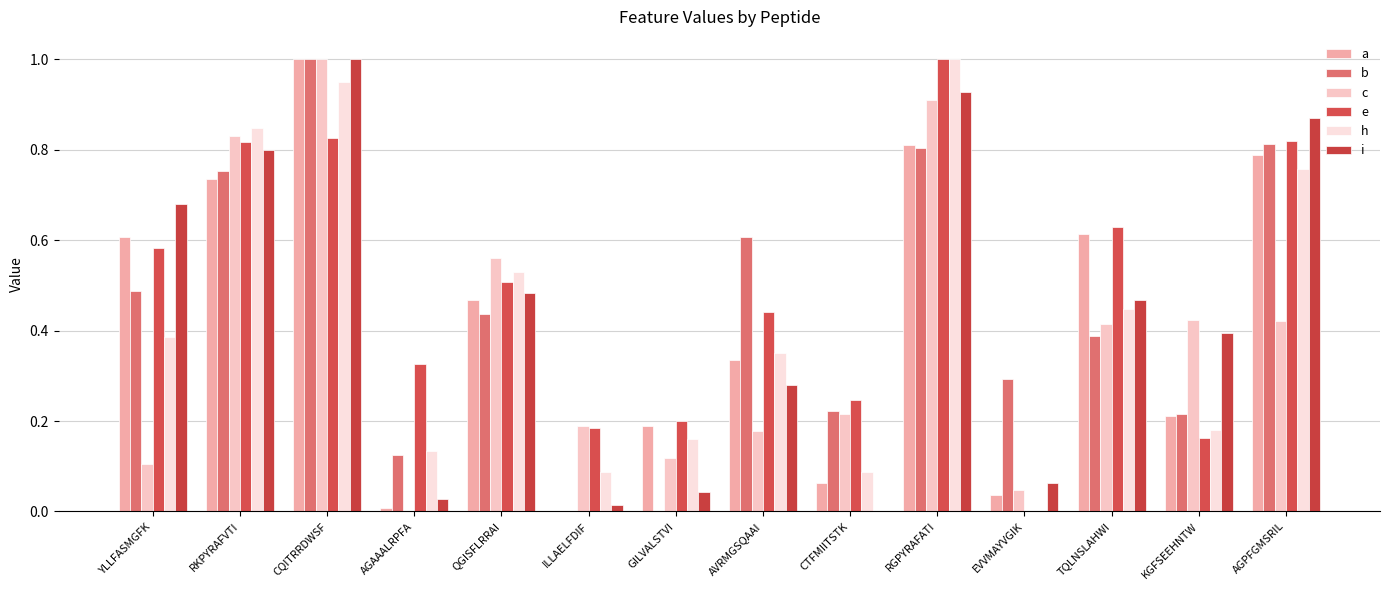

What position from the left is EVVMAYVGIK?

11